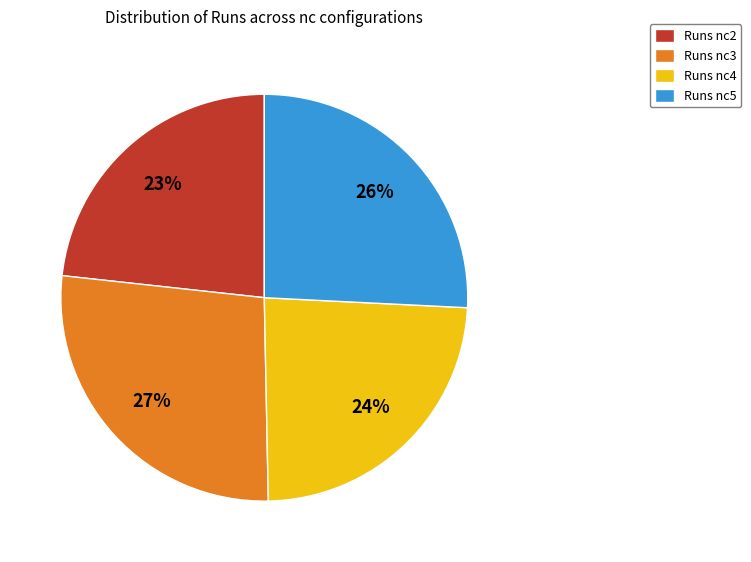

Is the sum of Runs nc4 and Runs nc3 greater than half?

Yes